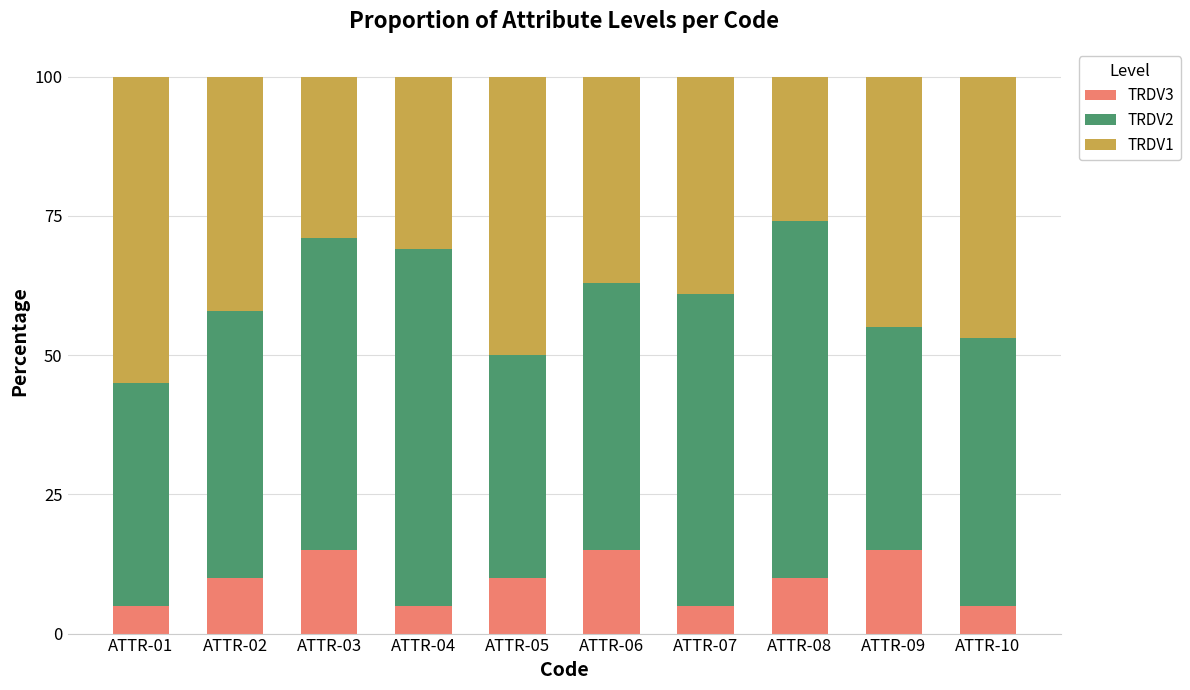

What is the average value of the TRDV3 series?

10